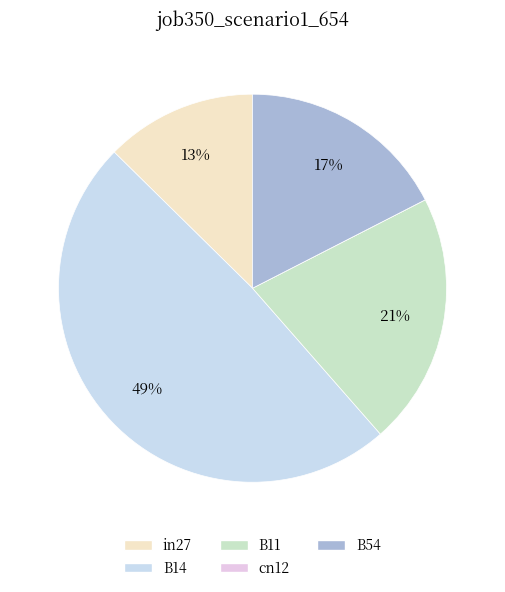

To the nearest percent, what percentage of the pie is B14?

49%